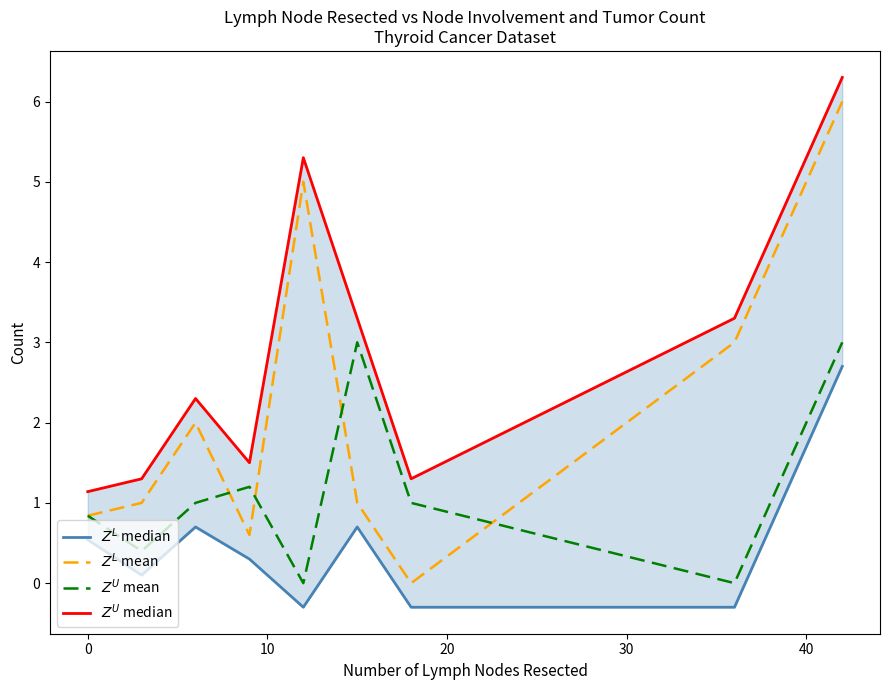

What is the difference between the maximum and second lowest values in the $Z^L$ median series?

3.0